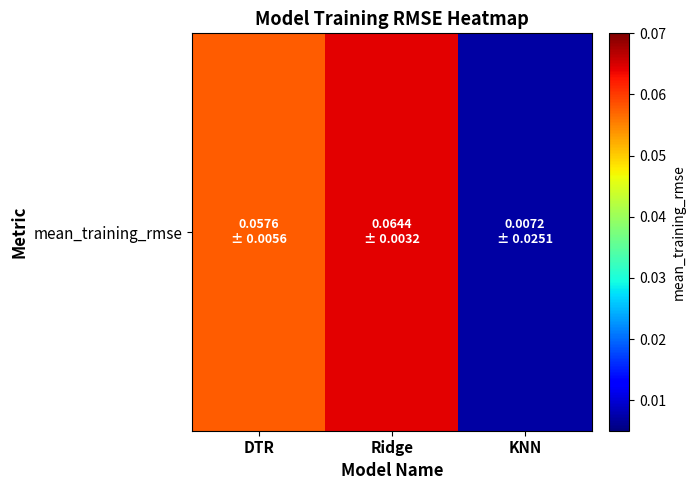

What is the difference between the values at Ridge and KNN?

0.1